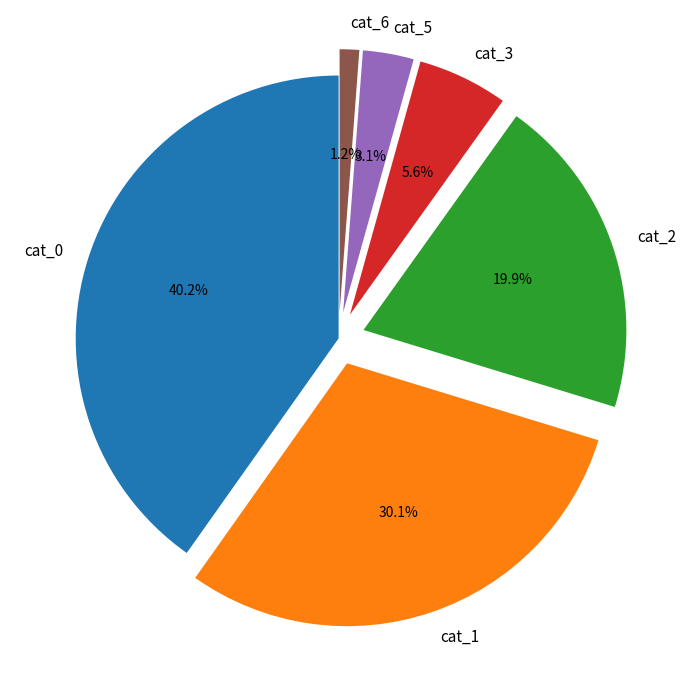

Which has a higher value, cat_2 or cat_6?

cat_2